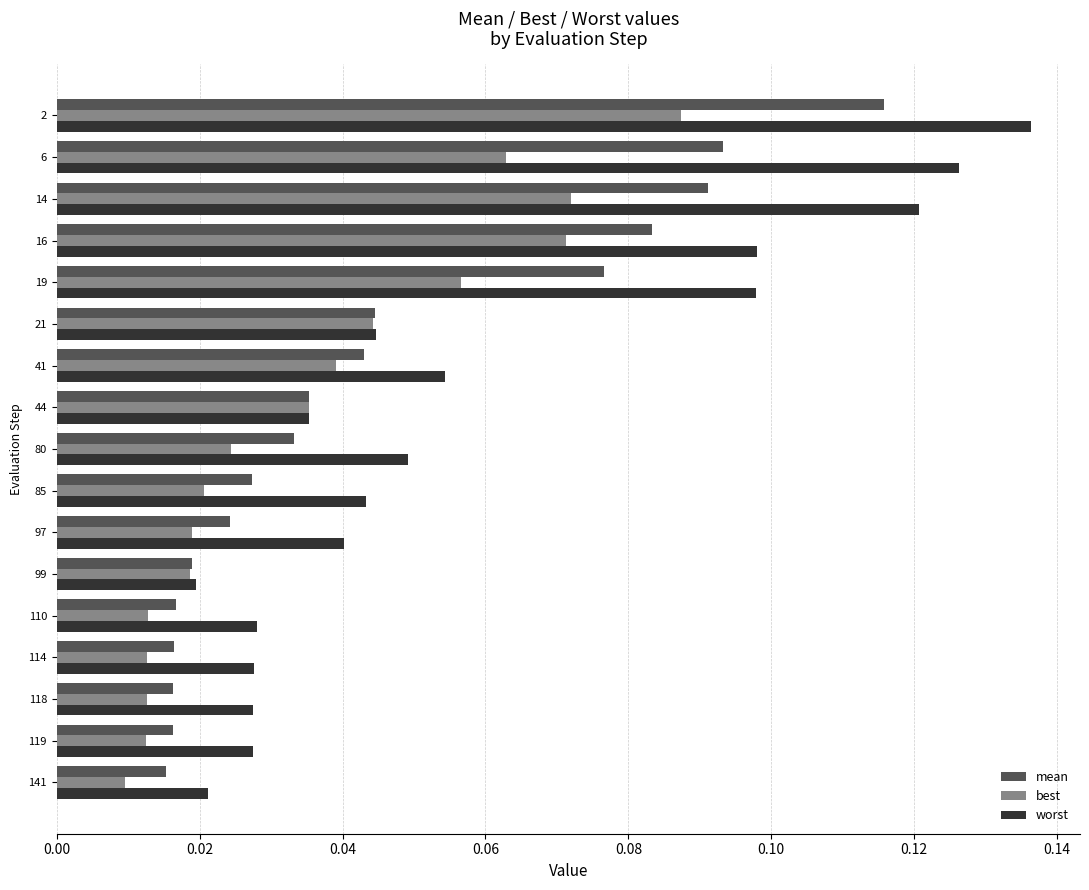

Is the value of worst at 21 greater than the value of best at 119?

Yes